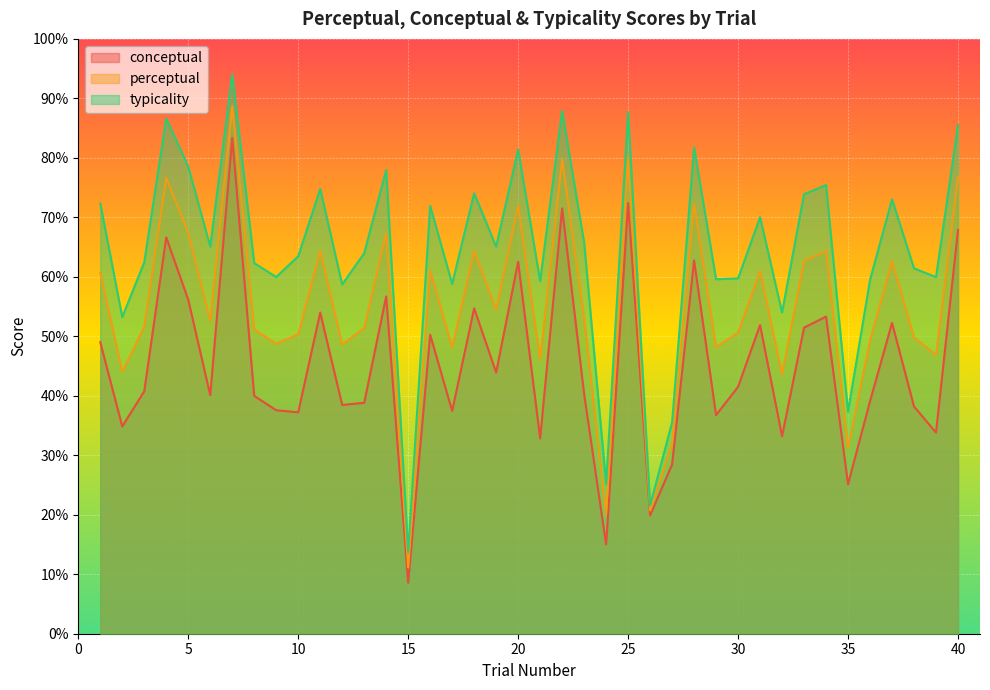

List the series in order of their peak value, highest first.

typicality, perceptual, conceptual